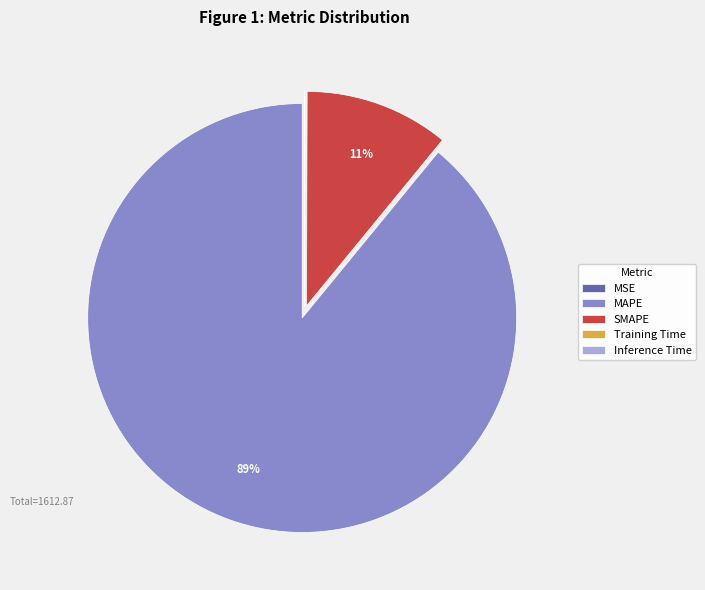

Which category has the biggest portion of the pie?

MAPE